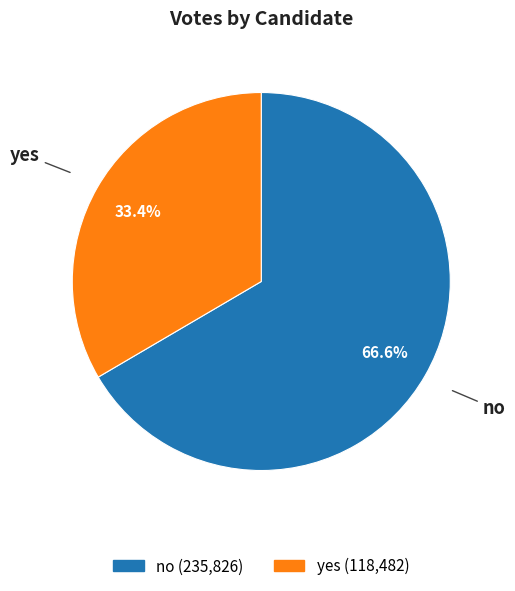

Approximately how many times larger is the value at no compared to yes?

2.0